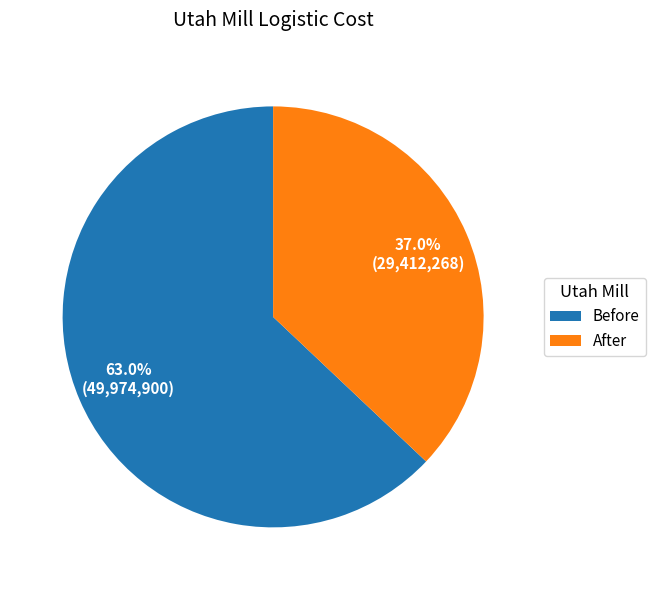

Which slice is the smallest?

After